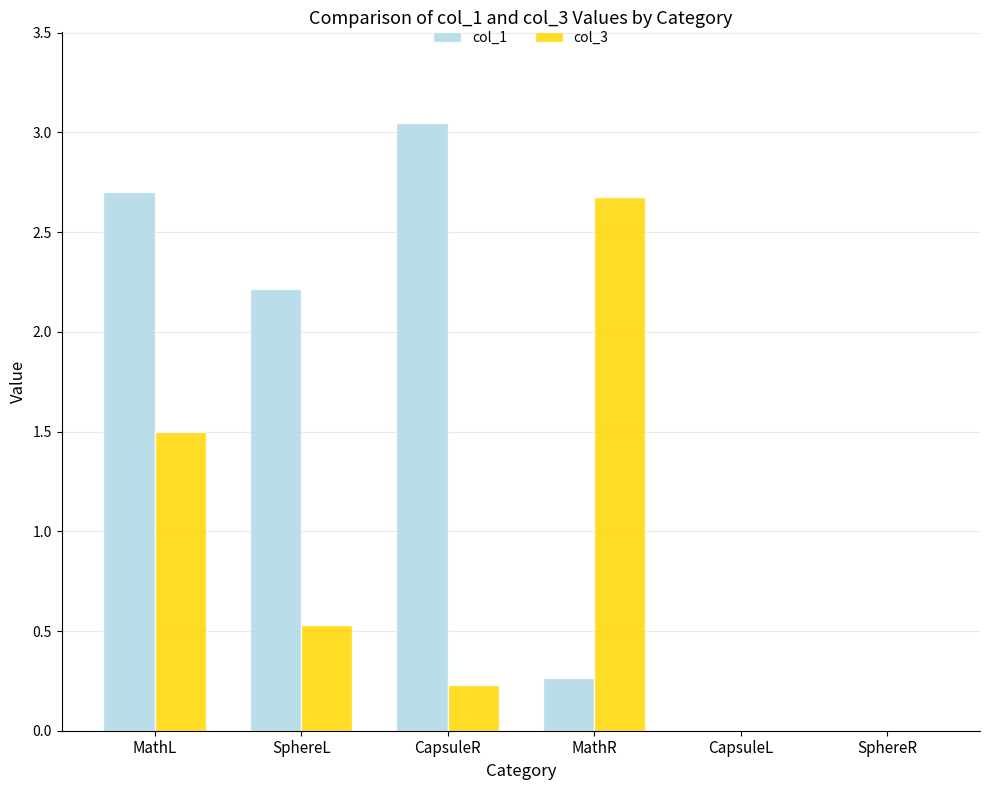

Does the chart contain stacked bars?

No